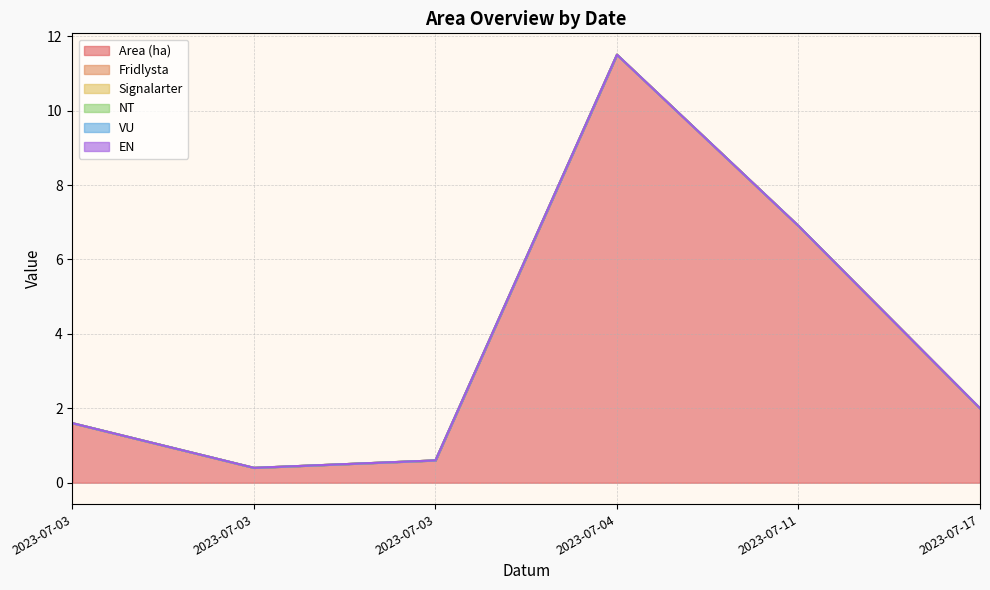

True or false: Area (ha) has more than 2 interior local peaks.

False